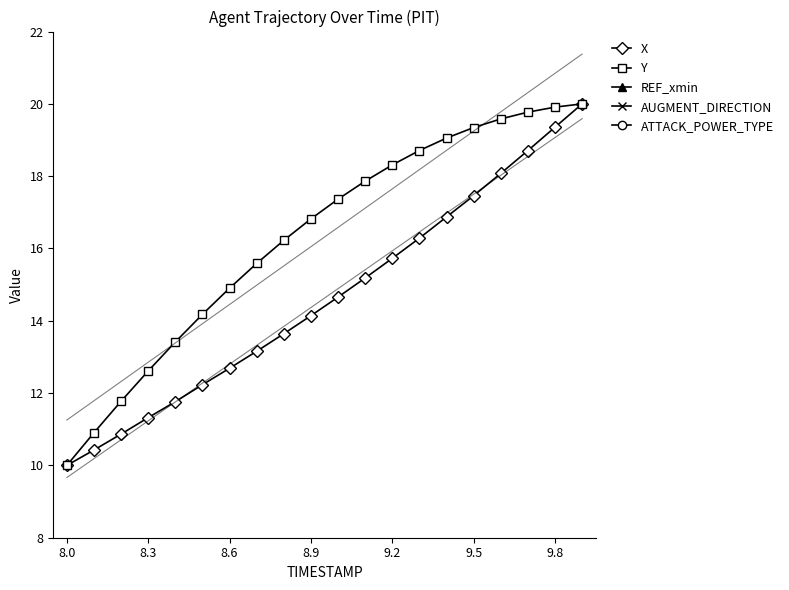

What is the minimum value for X?

10.0